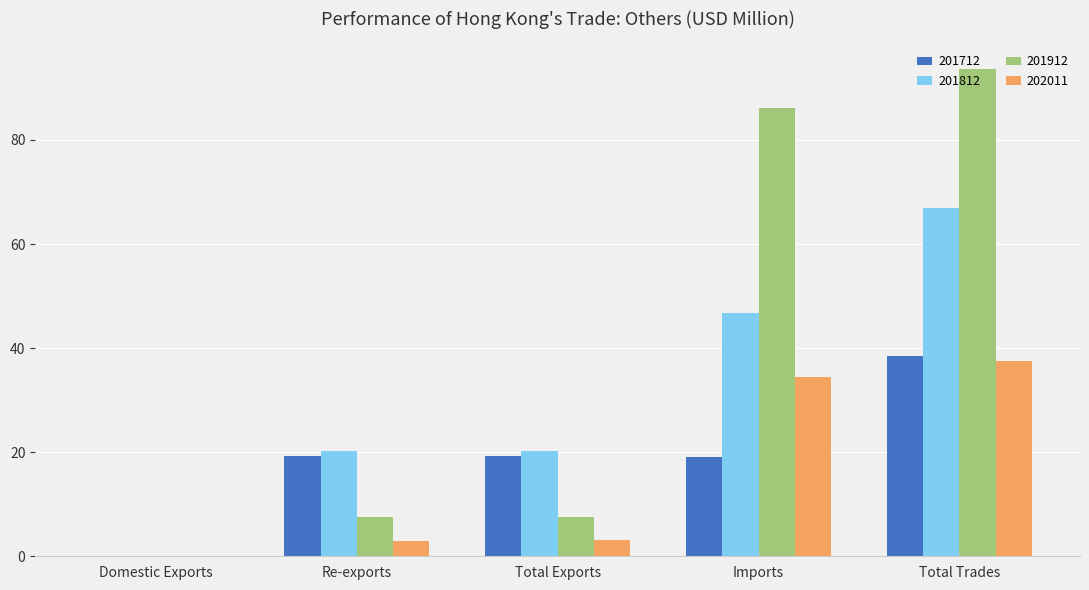

Which category has the highest value across all series?

Total Trades